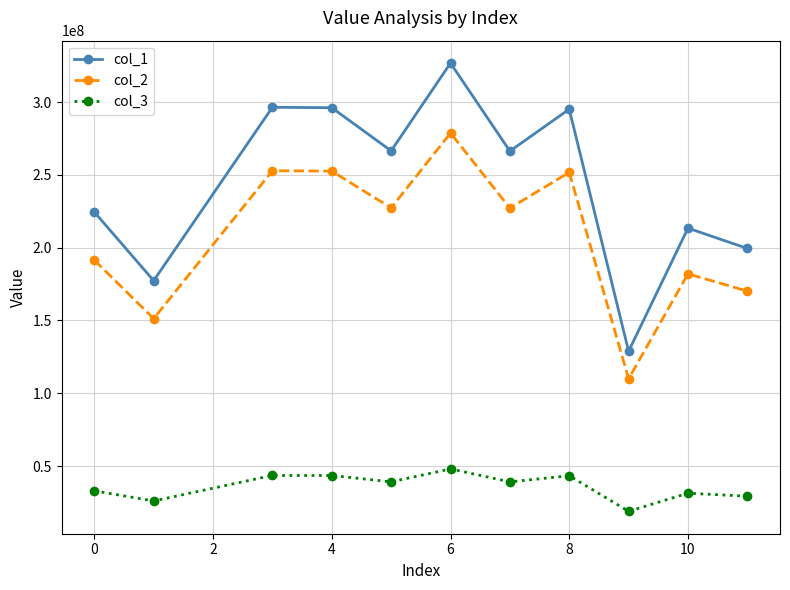

Rank the series by their maximum value, from highest to lowest.

col_1, col_2, col_3